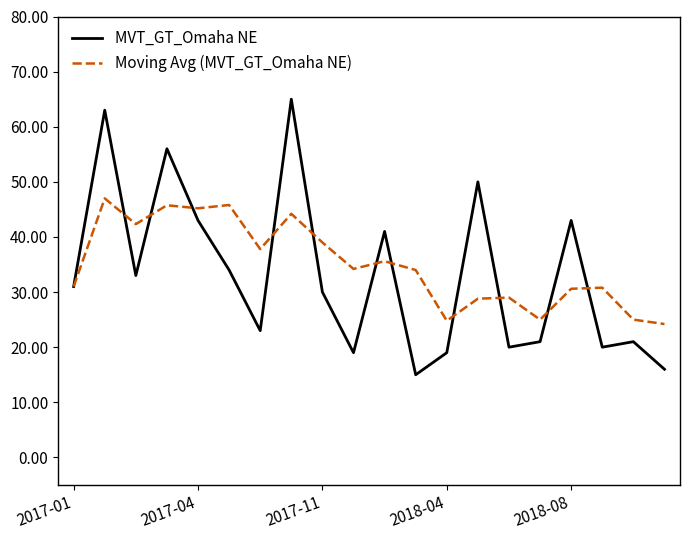

Rank the series by their average value, from highest to lowest.

Moving Avg (MVT_GT_Omaha NE), MVT_GT_Omaha NE